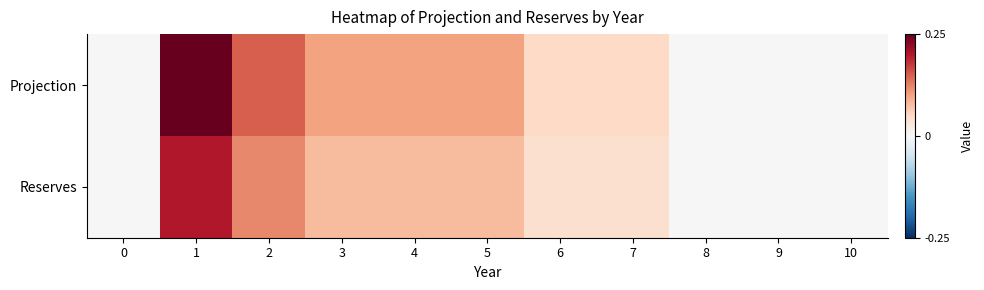

Between 4 and 5, which series saw the biggest shift?

Projection